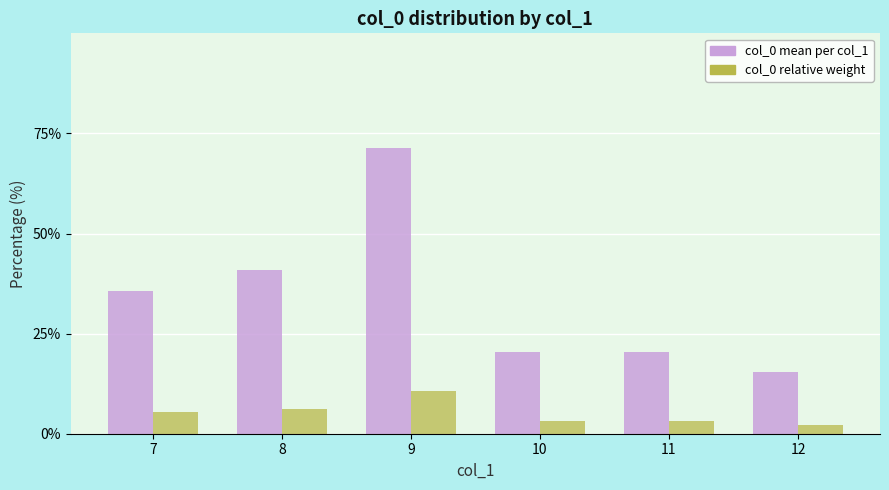

Are the bars grouped side by side (vs. stacked)?

Yes